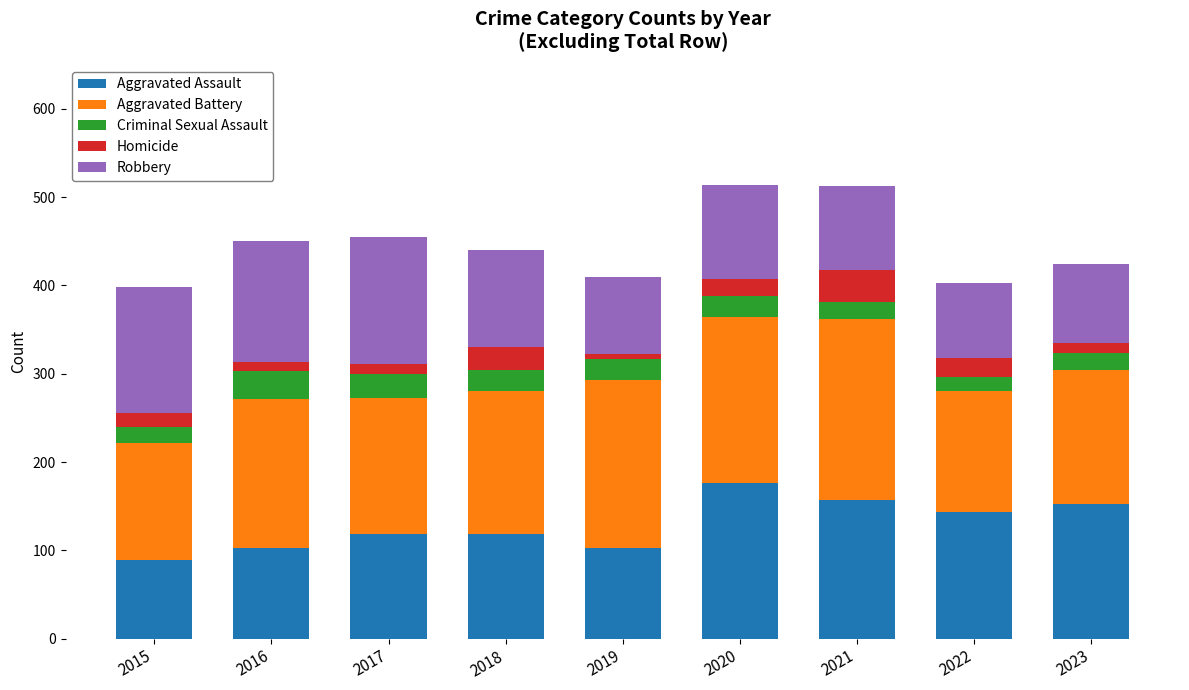

Is it true that Aggravated Assault equals 196 at 2017?

False